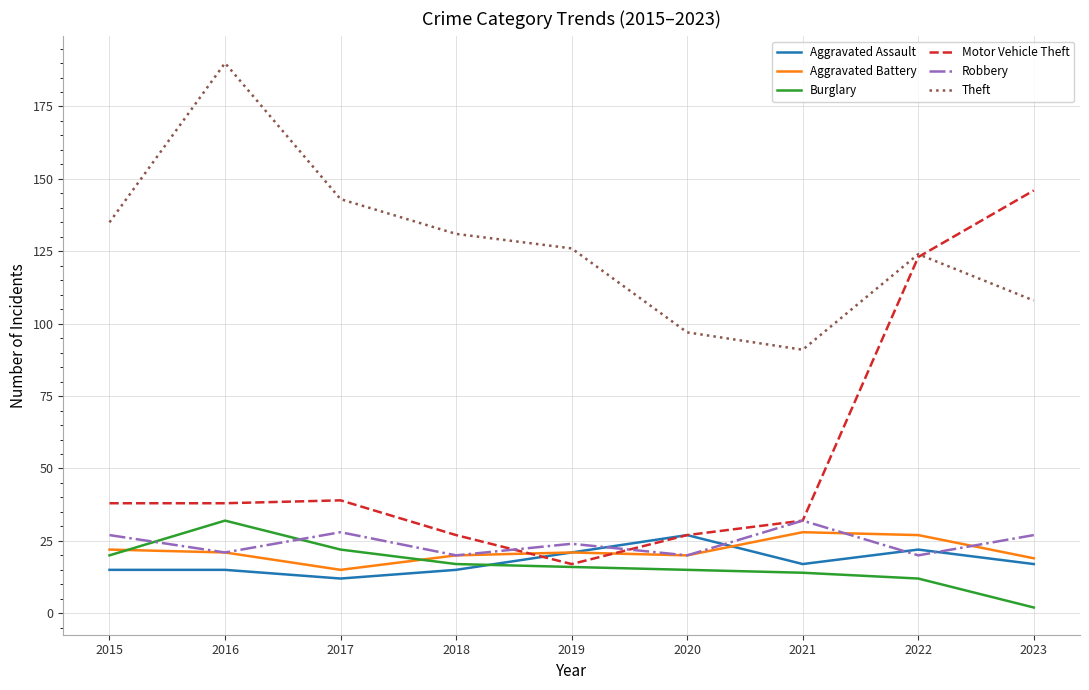

Which series has the widest spread of values?

Motor Vehicle Theft